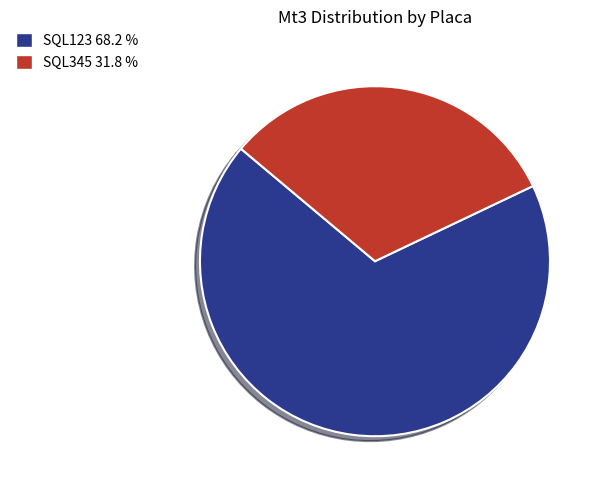

Is there a majority slice in this chart?

Yes